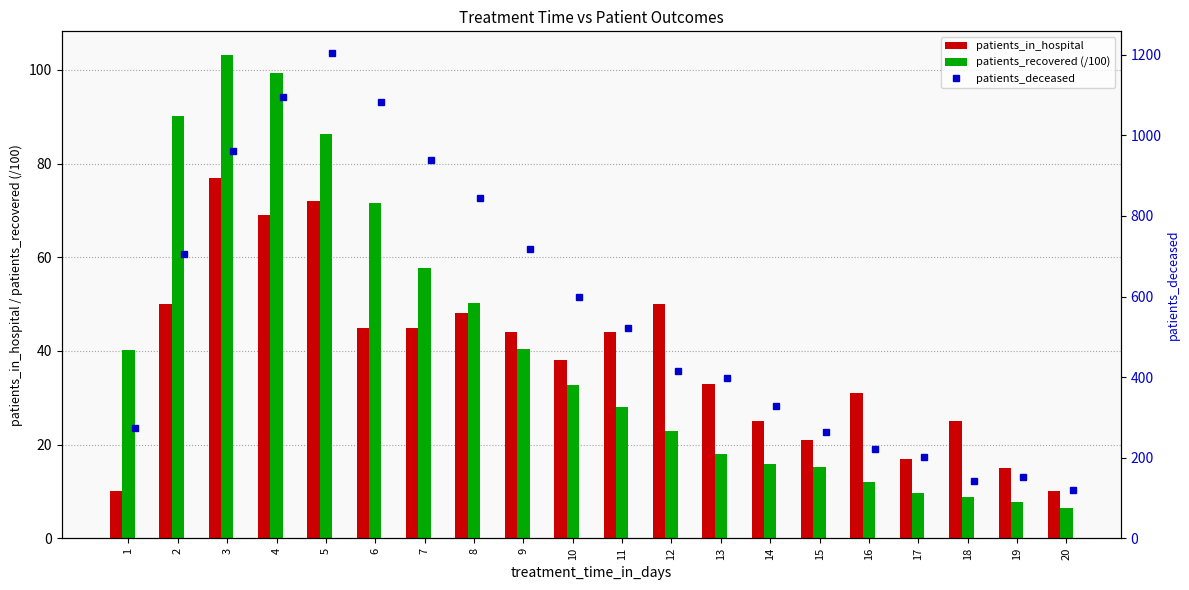

What is the lowest value of the patients_recovered (/100) series?

6.4